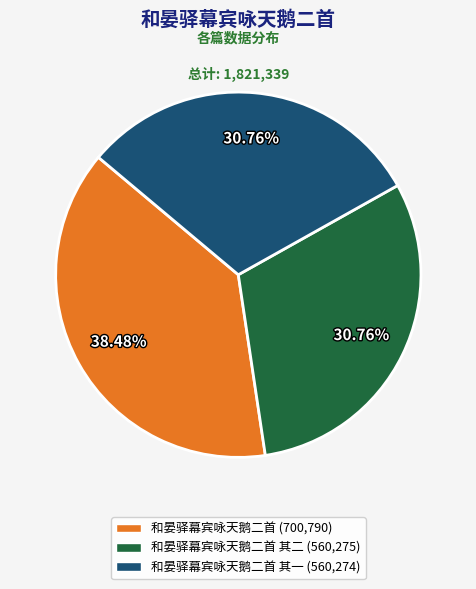

Is there any slice that represents more than half of the pie?

No